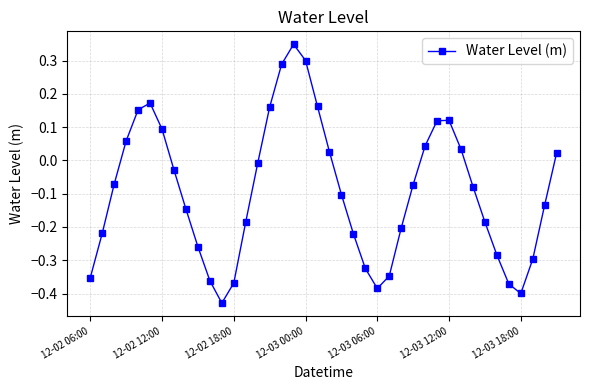

What is the difference between the maximum and minimum values?

0.8